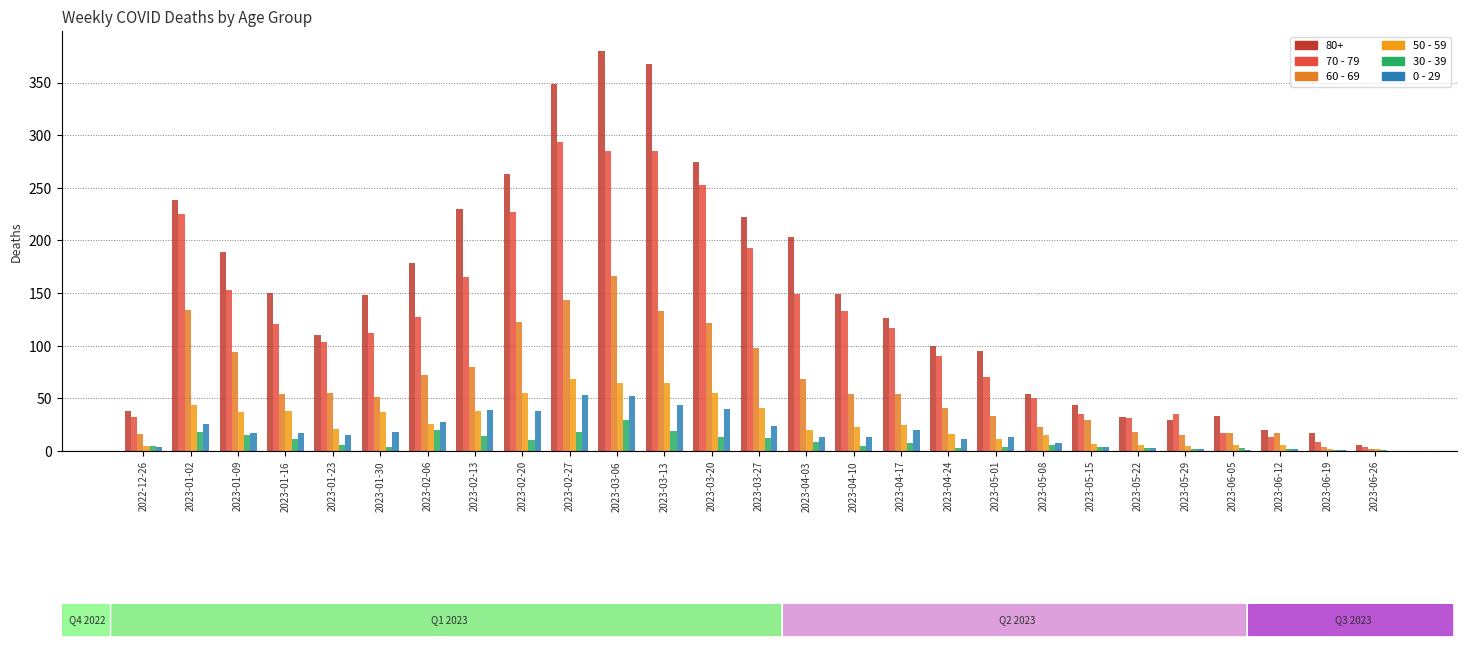

Does the chart contain stacked bars?

No